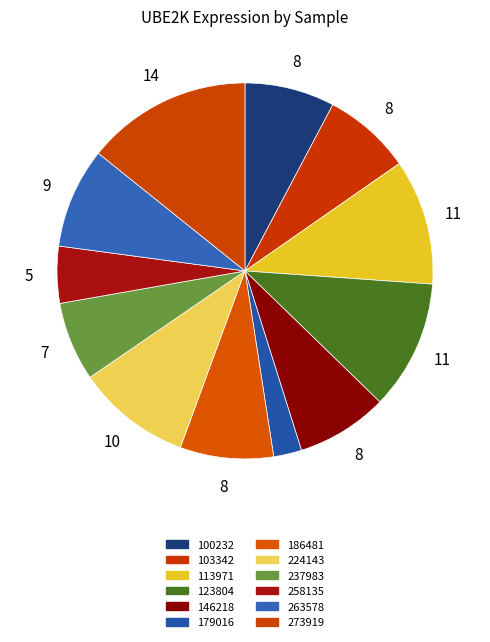

What is the smallest slice in the pie chart?

179016